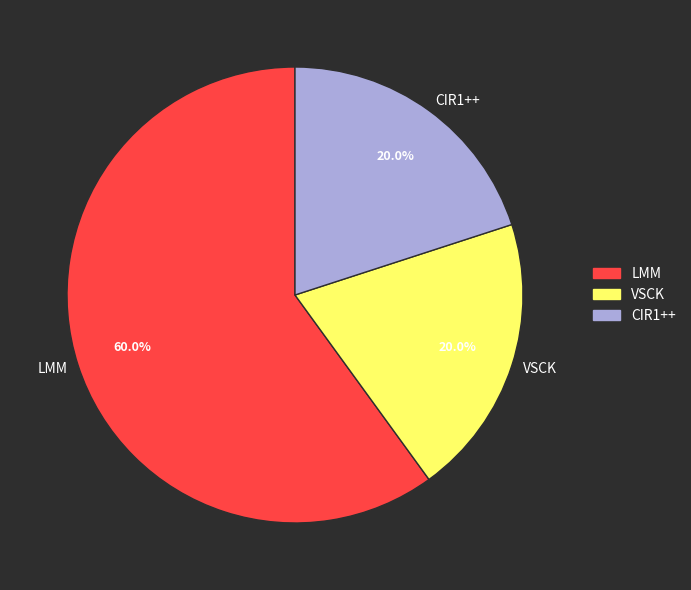

Which has a higher value, LMM or VSCK?

LMM